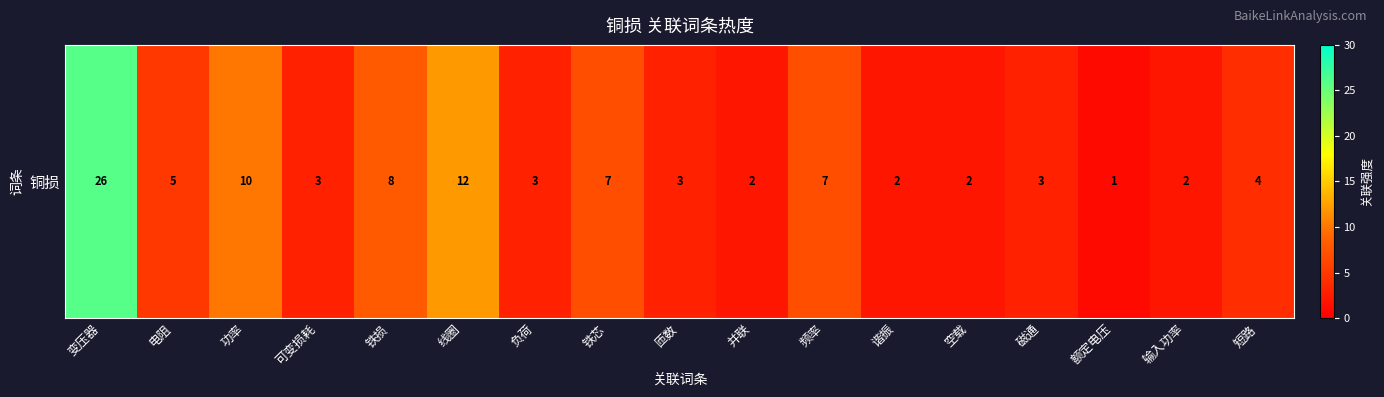

Count the number of values greater than 3.

8